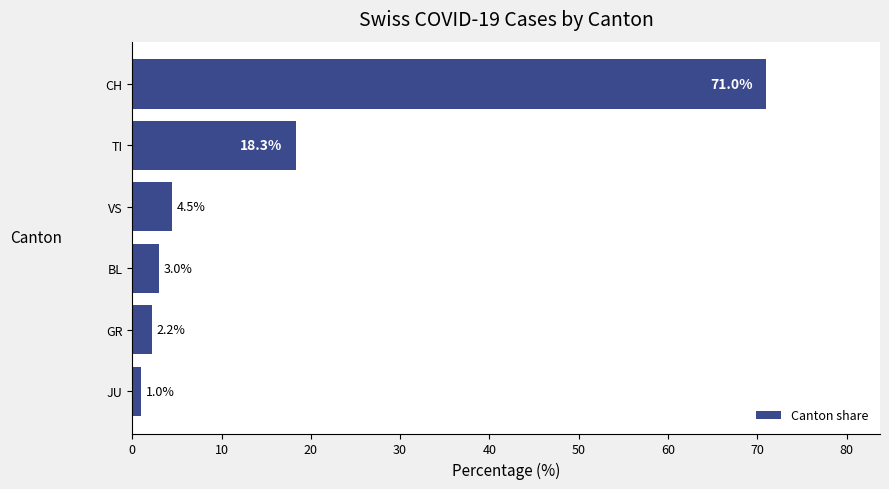

What is the difference between the maximum and second lowest values?

68.8